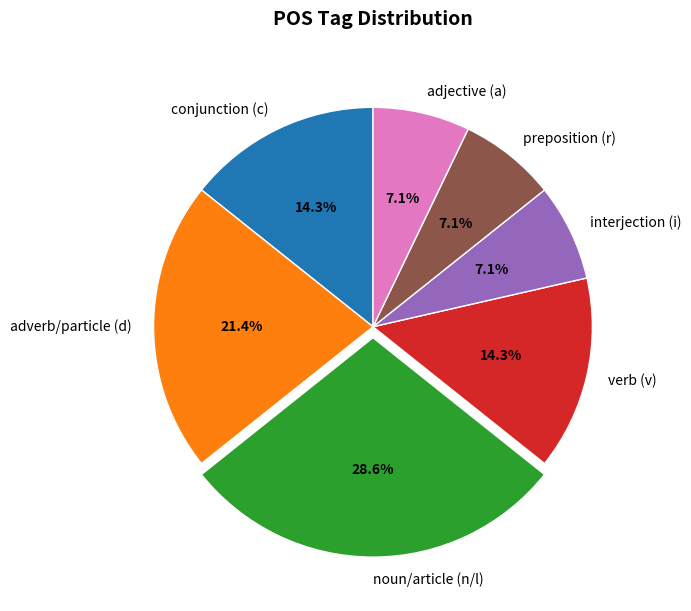

How many segments does this pie chart have?

7